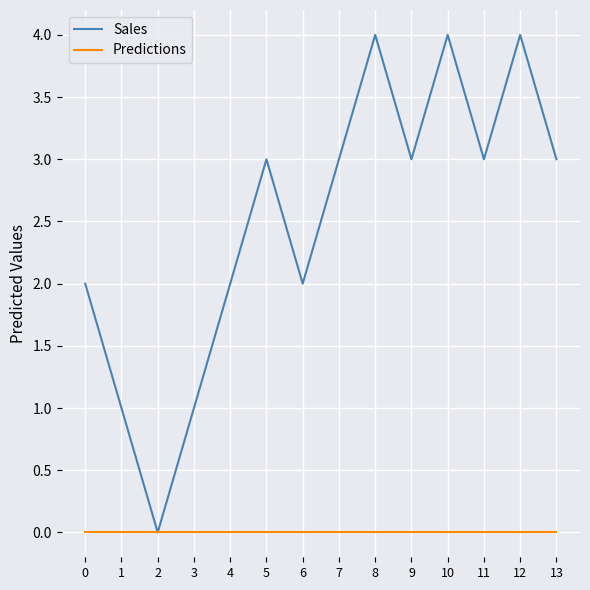

What is the total value across all series at 9?

3